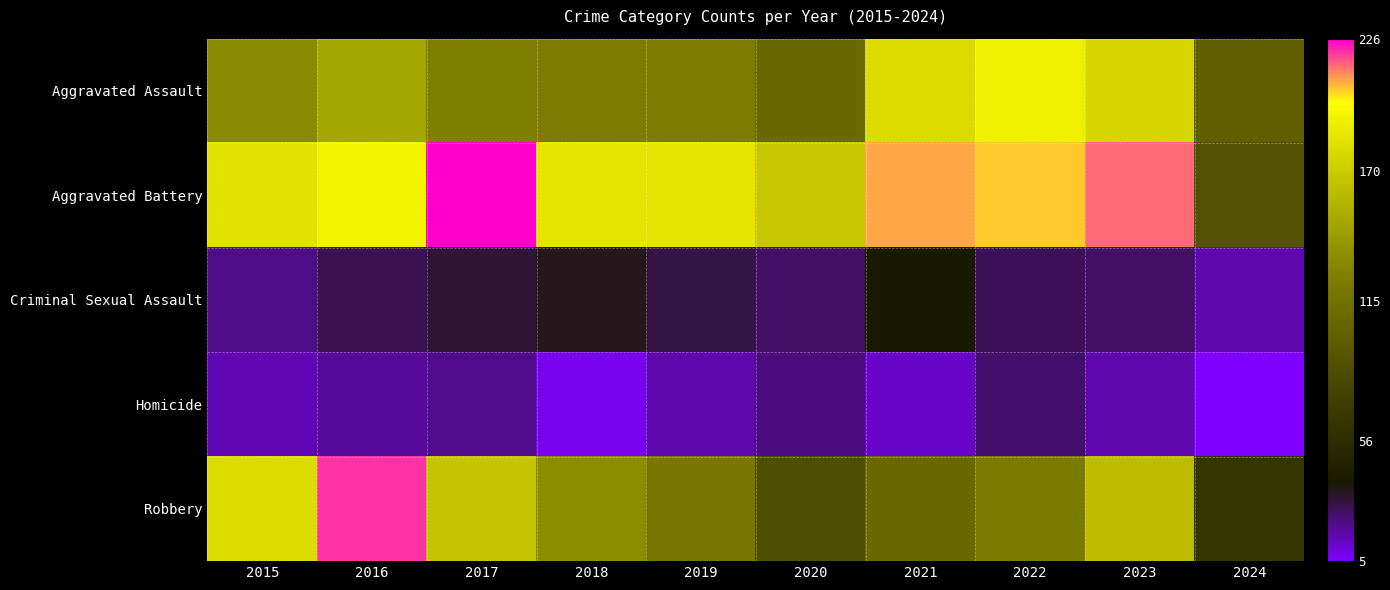

Which has a higher value, 2020 or 2021?

2021